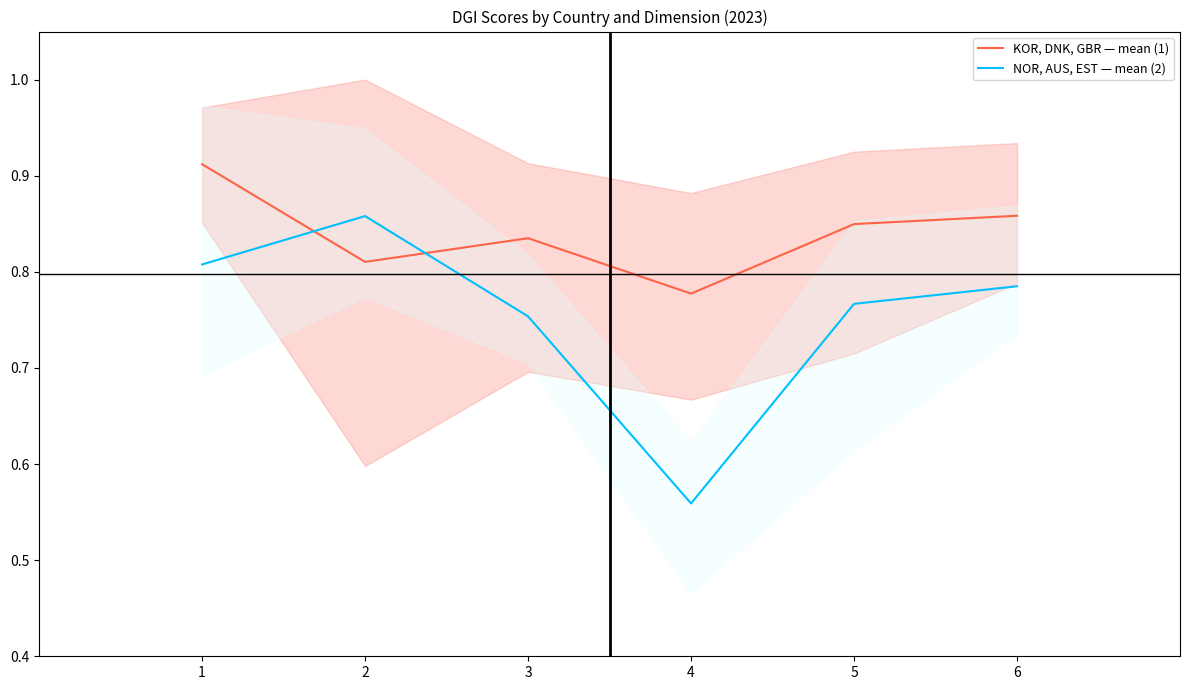

Reading right to left, transcribe all the data shown in this chart.

KOR, DNK, GBR — mean (1): 0.9	0.8	0.8	0.8	0.8	0.9
NOR, AUS, EST — mean (2): 0.8	0.8	0.6	0.8	0.9	0.8